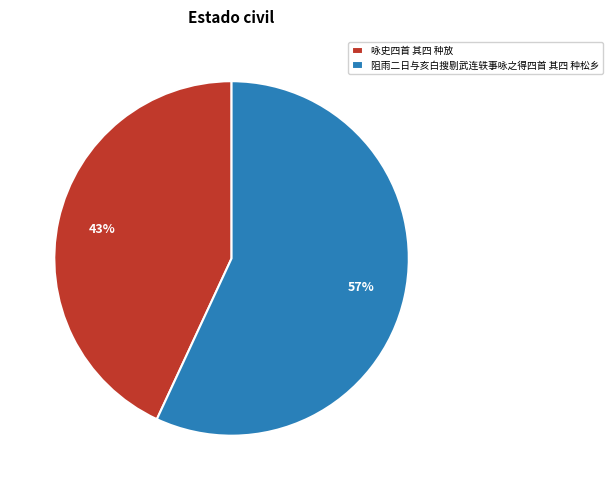

What is the smallest slice in the pie chart?

咏史四首 其四 种放